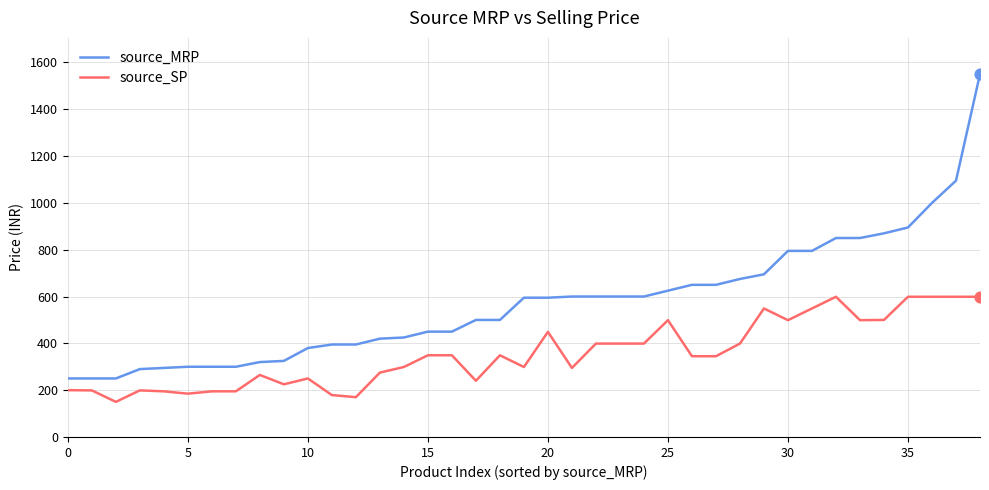

What is the difference between the maximum and minimum values in the source_MRP series?

1300